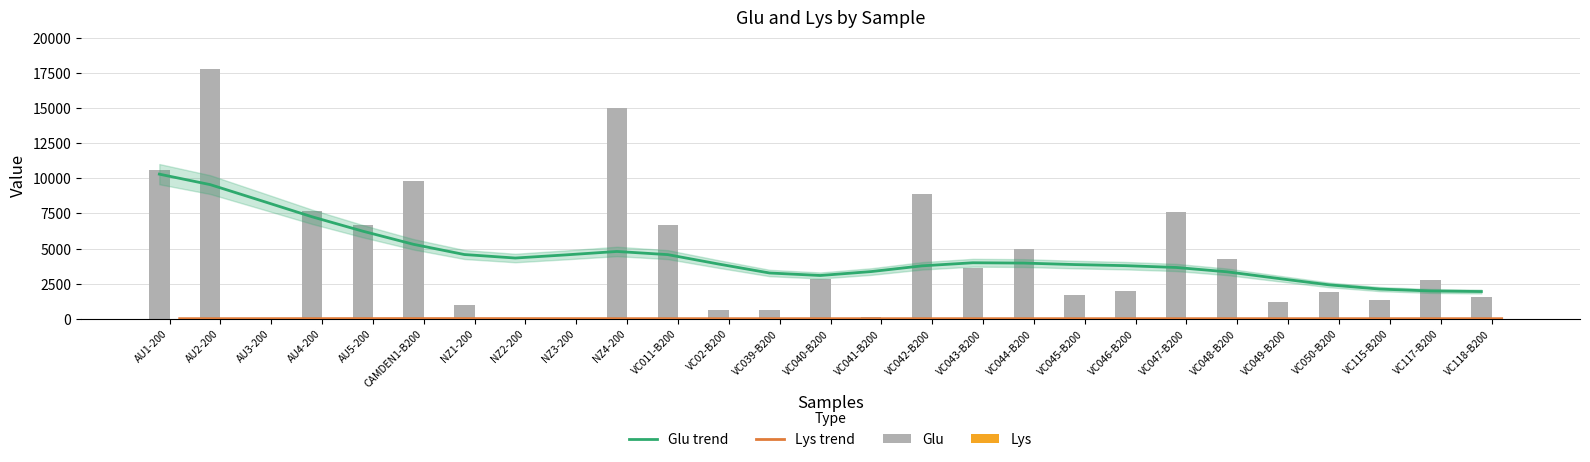

How many categories are shown in the chart?

27